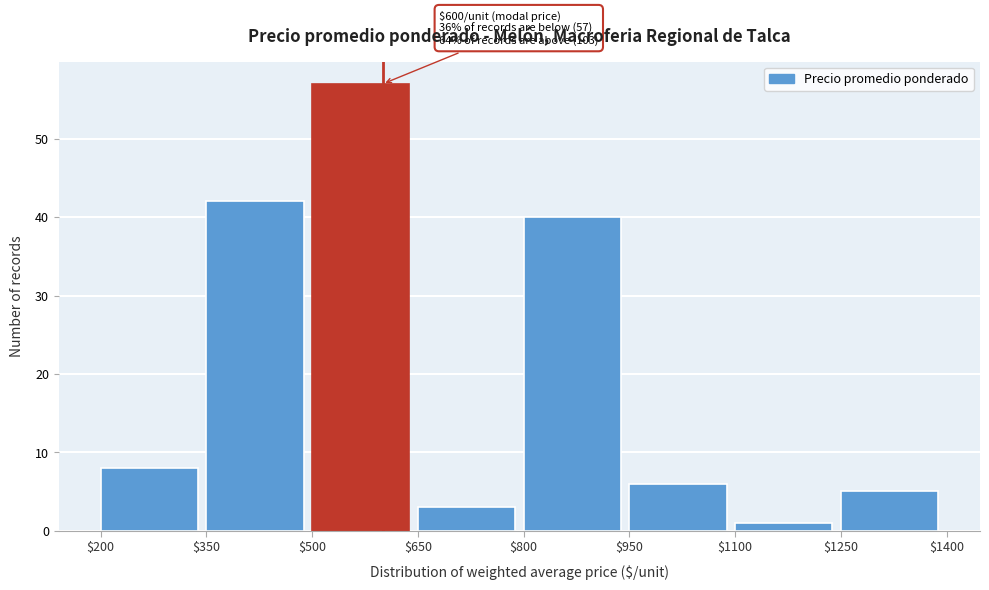

Which range on the x-axis has the tallest bar?

$500 to $650